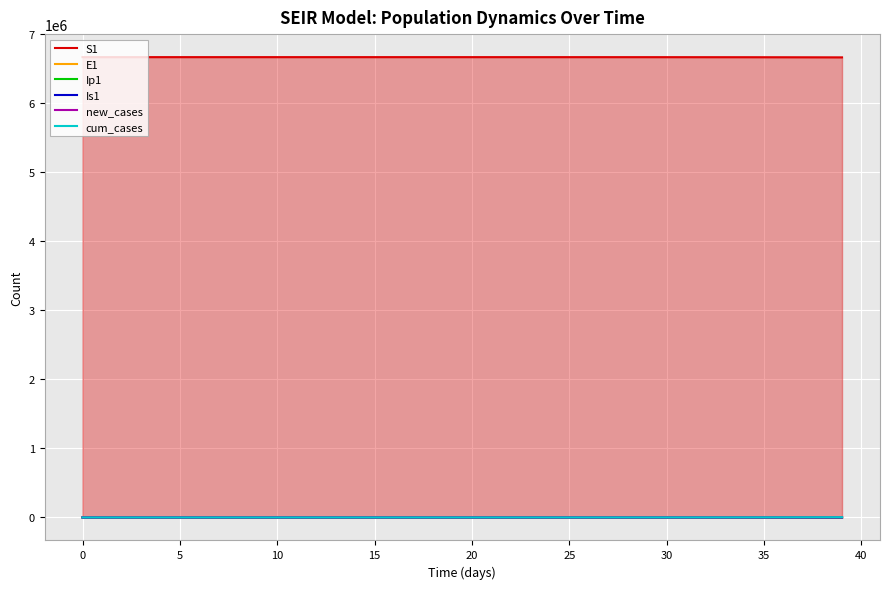

Which series has the largest total across all categories?

S1